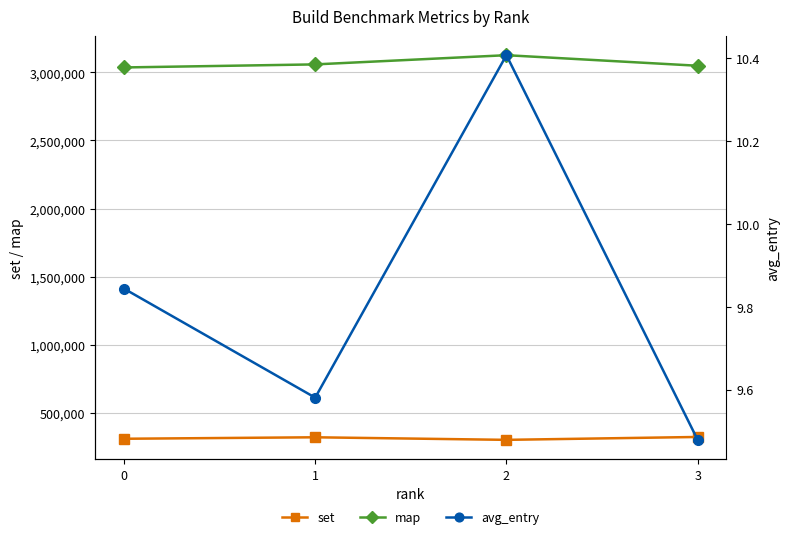

Between 1 and 2, which series saw the biggest shift?

map